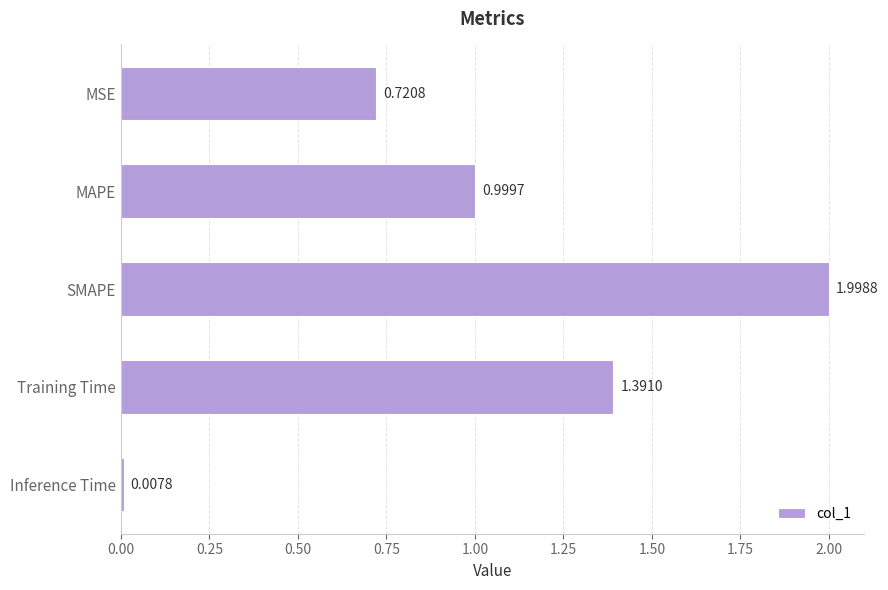

Are the bars grouped side by side (vs. stacked)?

No